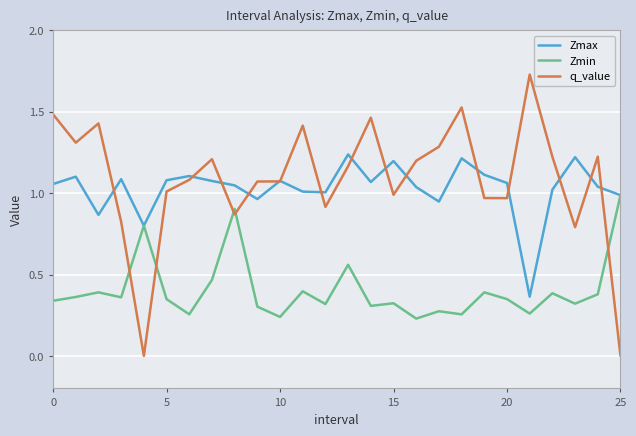

List the series in order of their peak value, highest first.

q_value, Zmax, Zmin